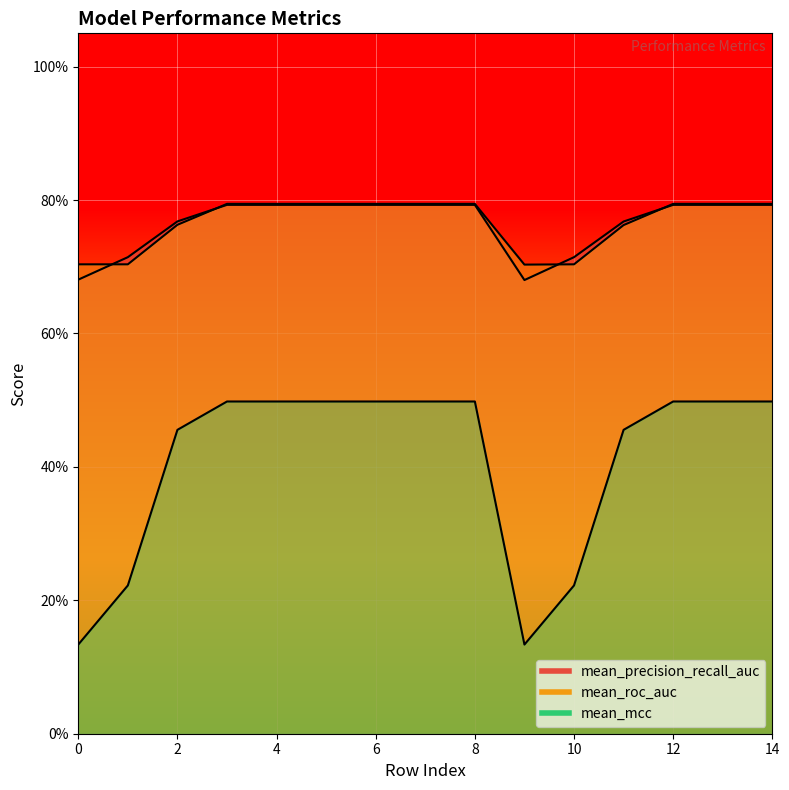

At which category is the sum across all series the highest?

3